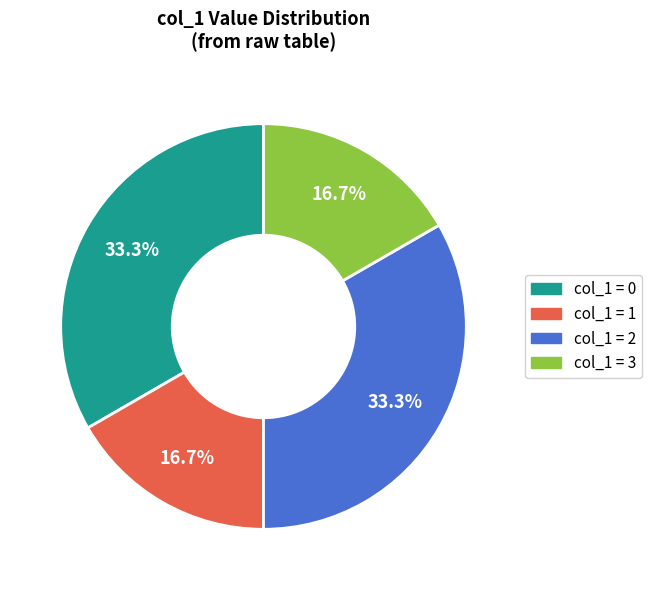

Does any single category account for the majority?

No